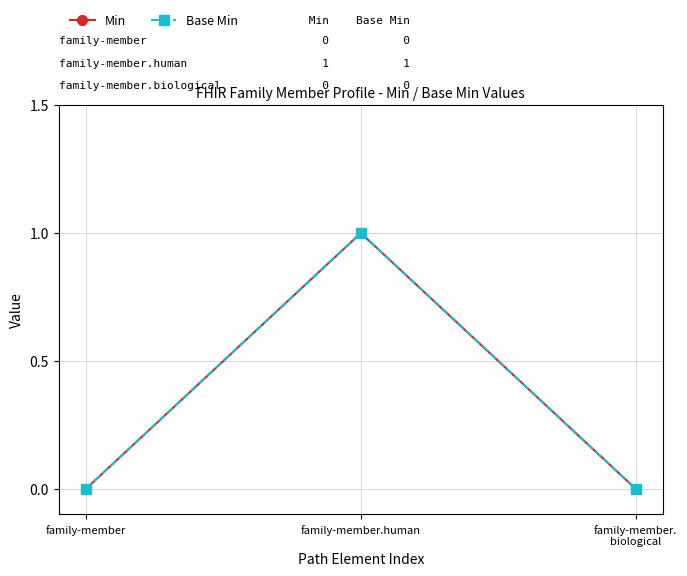

Reading left to right, transcribe all the data shown in this chart.

Min: 0	1	0
Base Min: 0	1	0